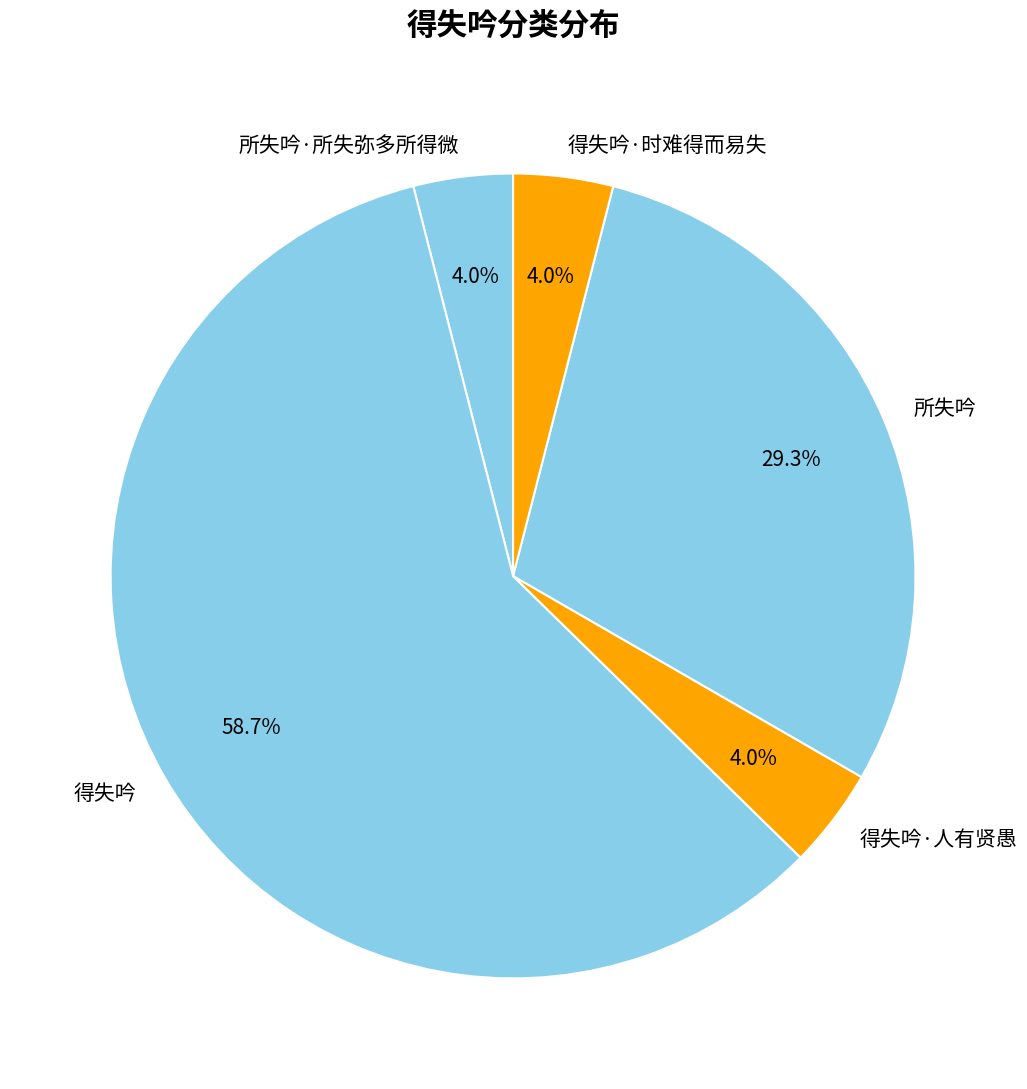

To the nearest percent, what portion does 所失吟·所失弥多所得微 represent?

4%